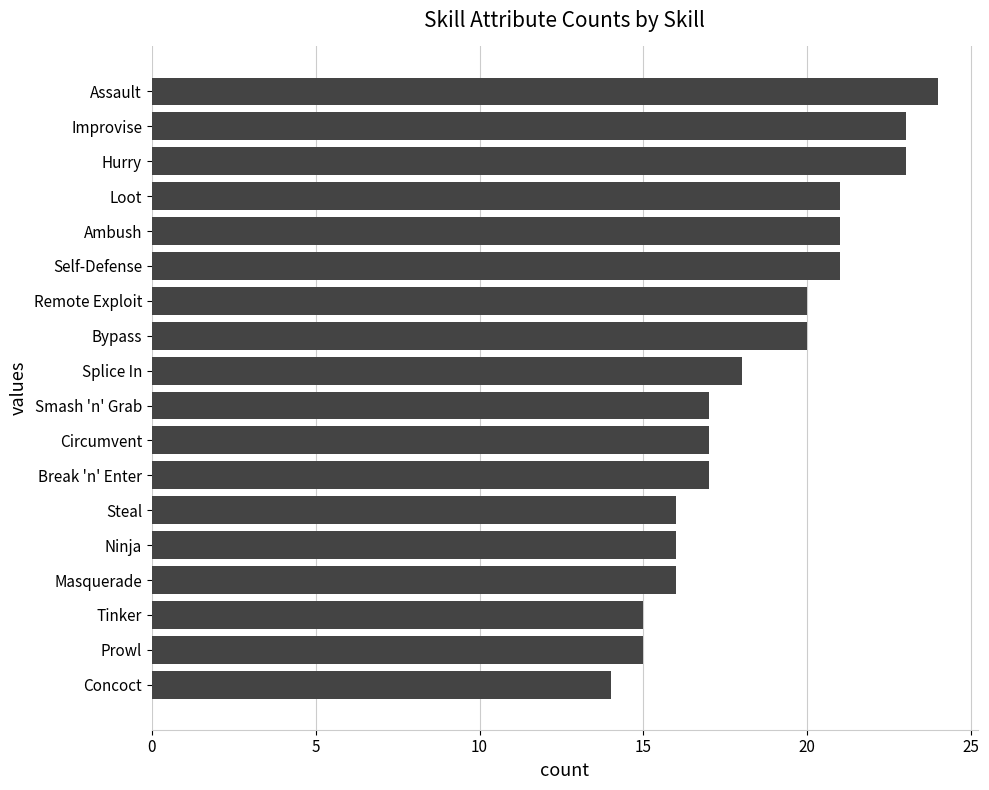

What is the approximate value at Ambush?

21